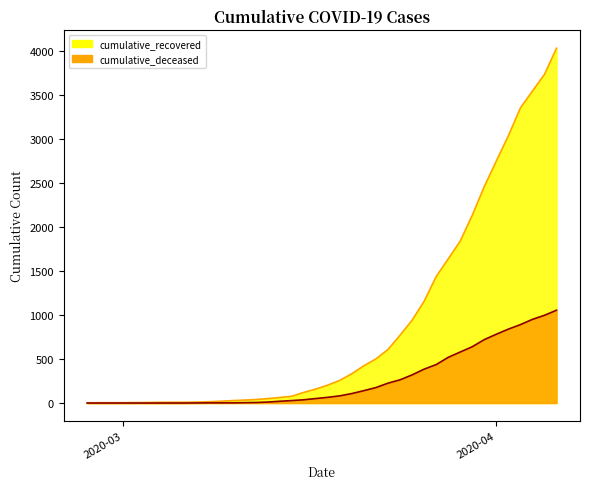

At how many categories does at least one series exceed 1040?

12